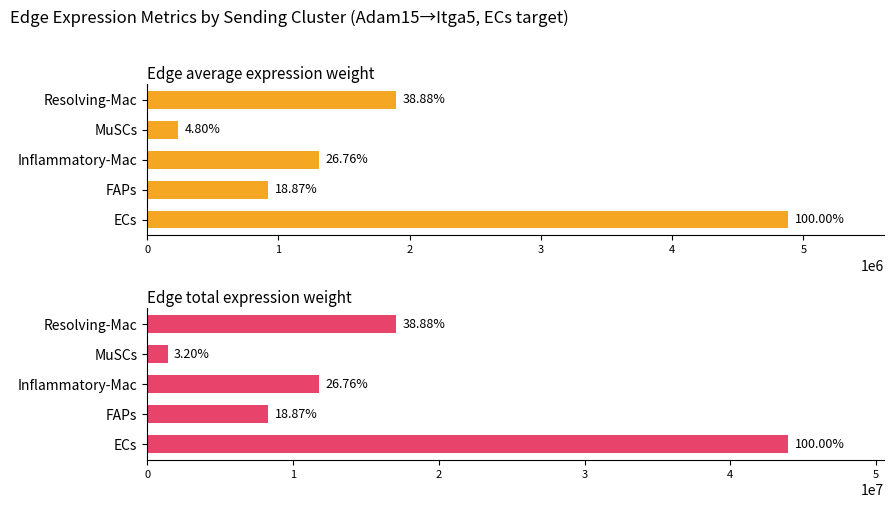

How many data points in Edge total expression weight are above 11765312?

3